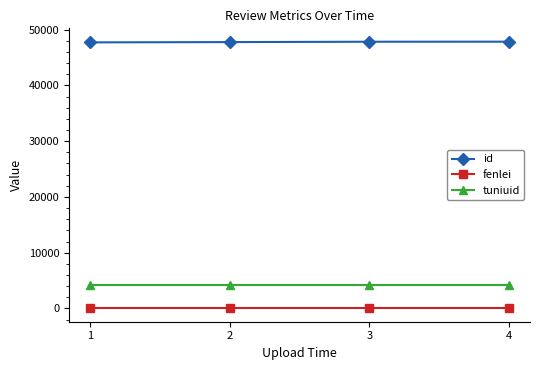

What is the average value of the tuniuid series?

4267